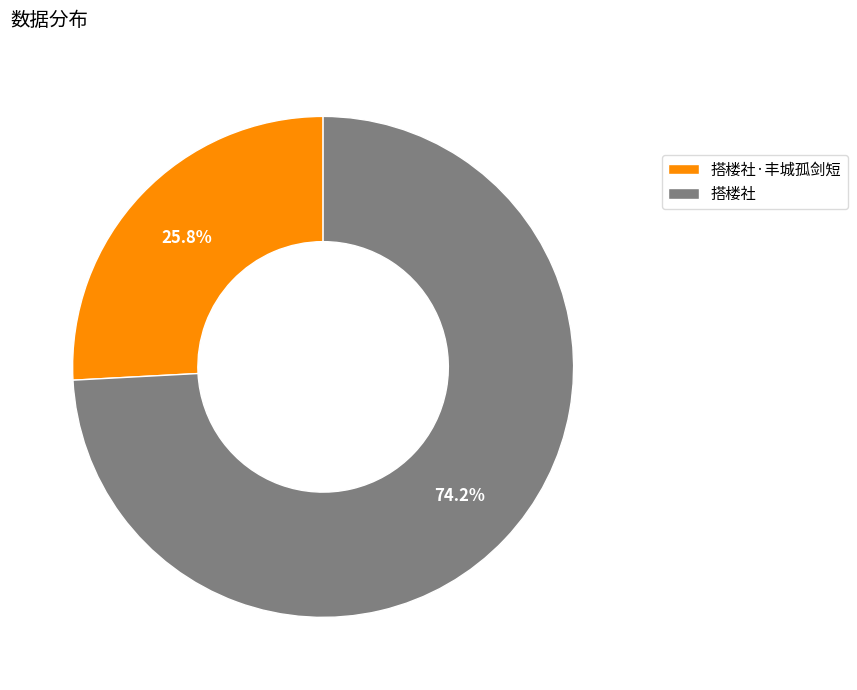

To the nearest percent, what is the combined percentage of 搭楼社·丰城孤剑短 and 搭楼社?

100%